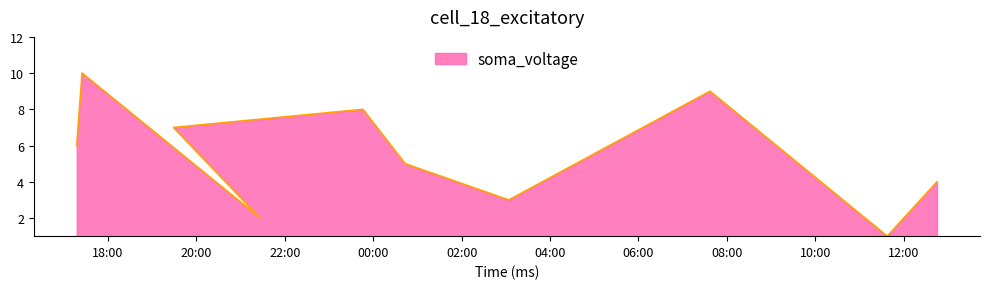

Which label corresponds to the smallest value in the chart?

2021-11-08T11:37:42